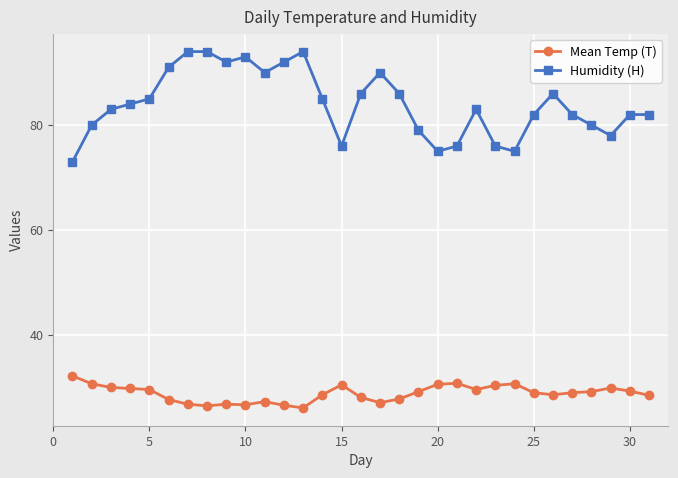

How many distinct data groups are displayed?

2